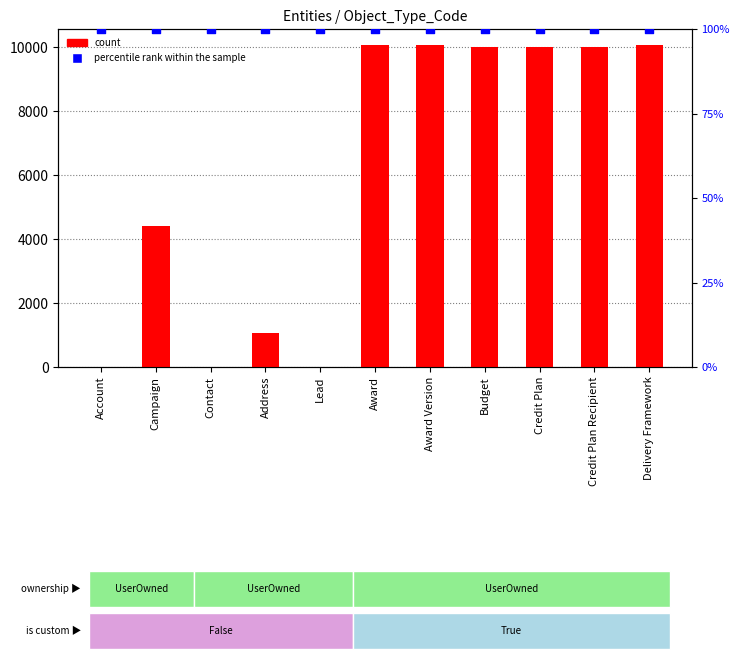

At how many categories does at least one series exceed 7146?

6